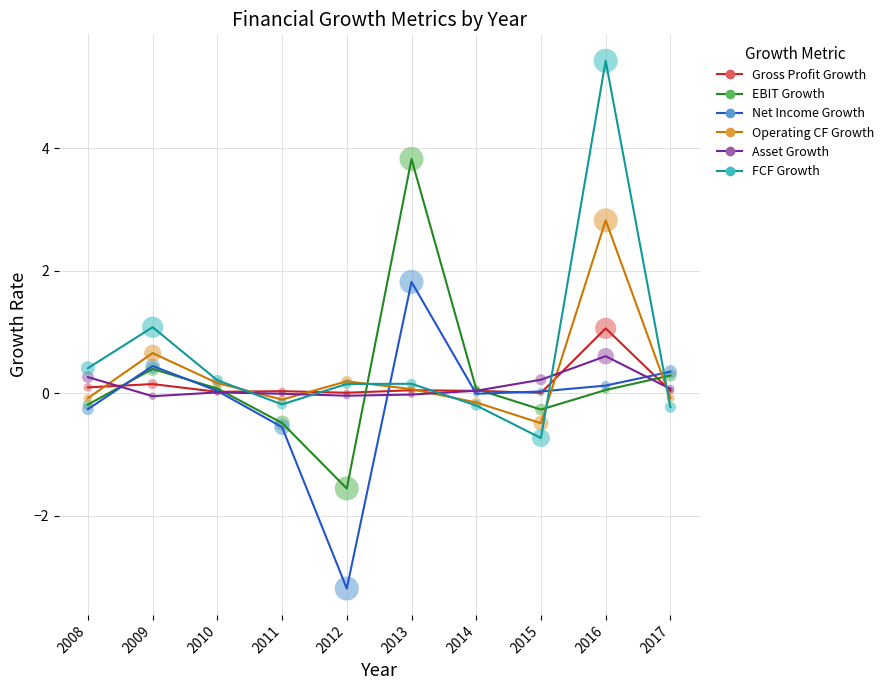

Which series has the widest spread of Y values?

FCF Growth